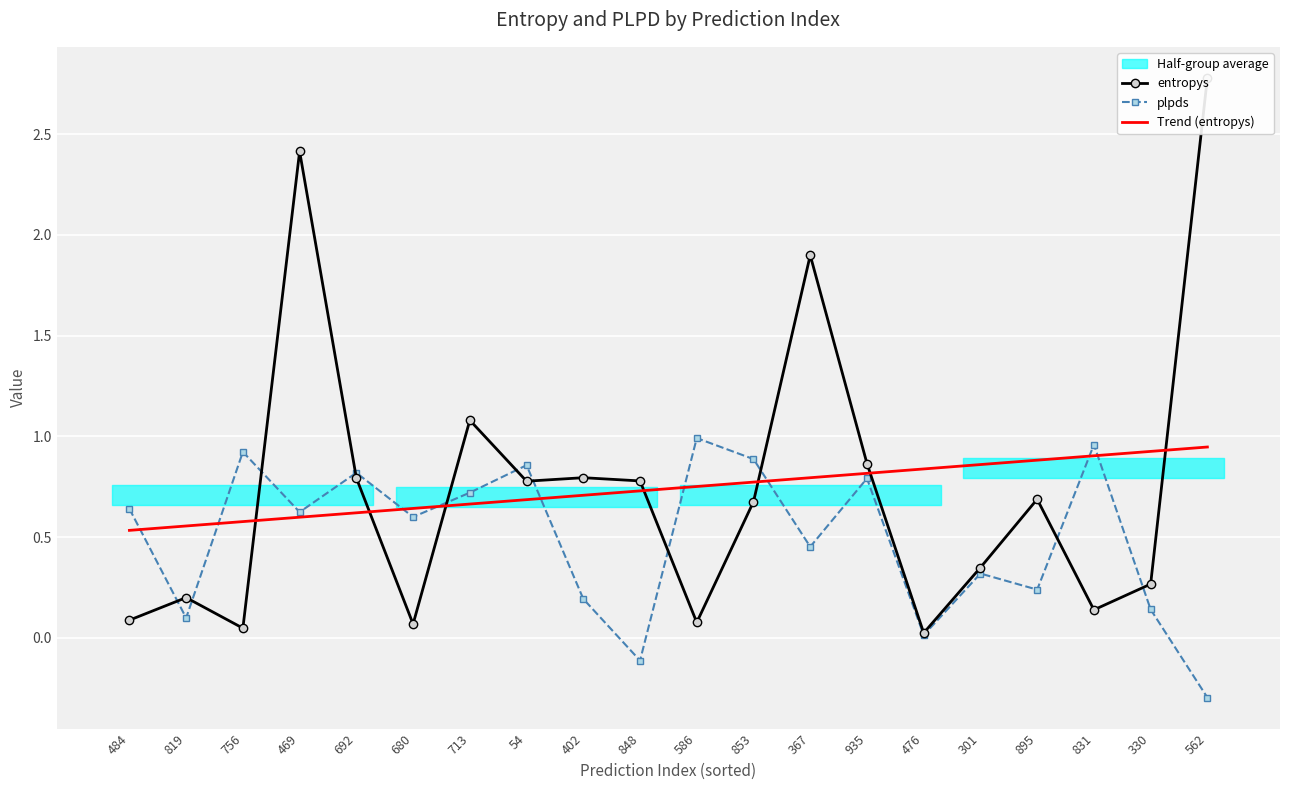

How many lines are shown in the chart?

3